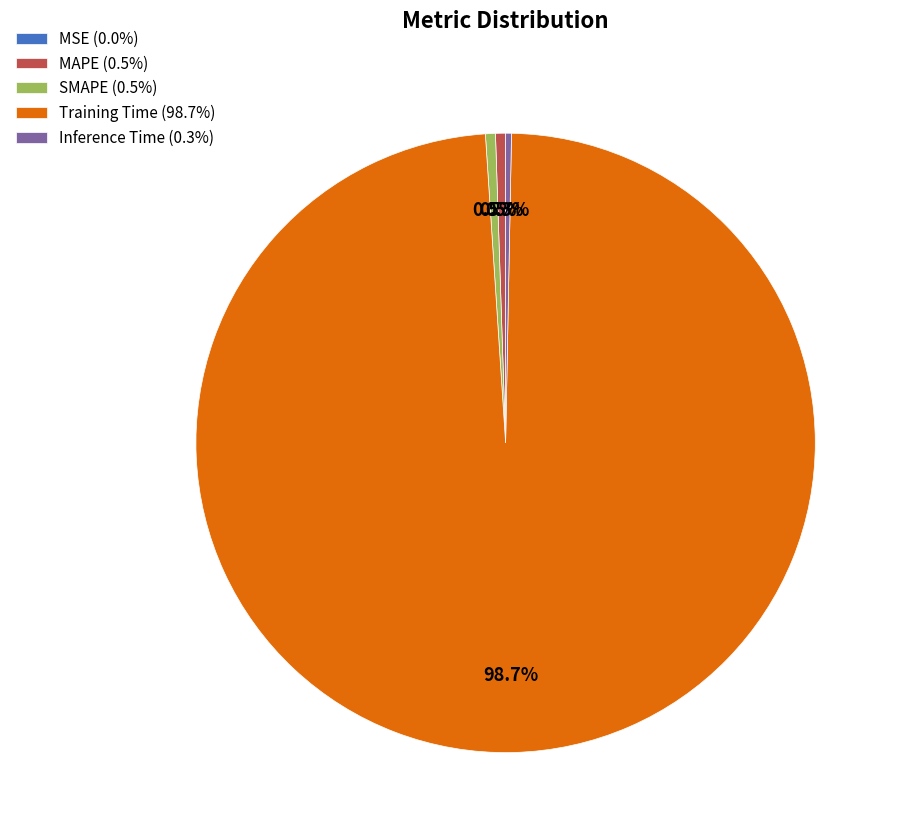

The MAPE slice represents 11% of the pie. True or false?

False